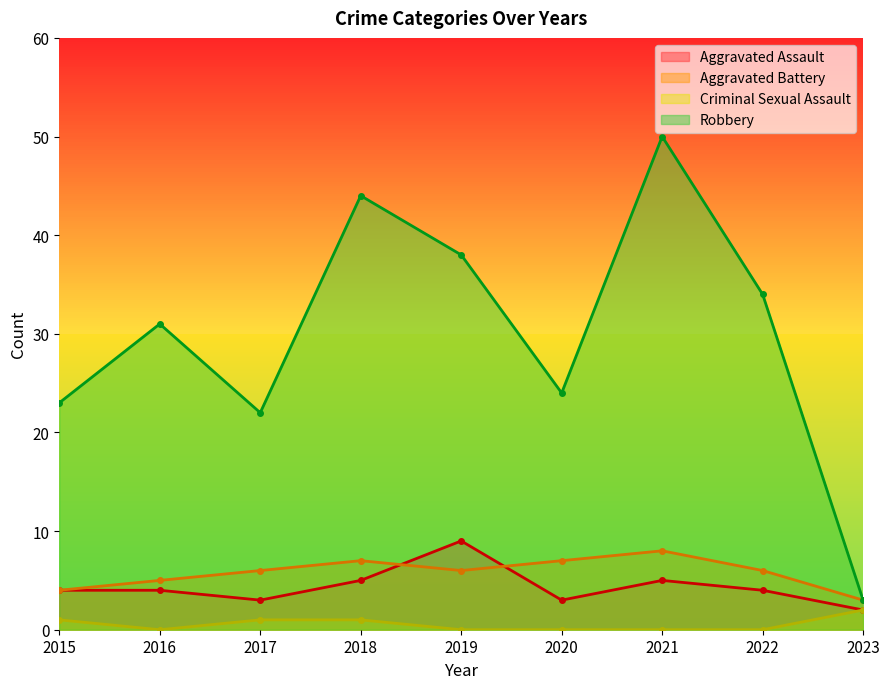

How many lines are shown in the chart?

4